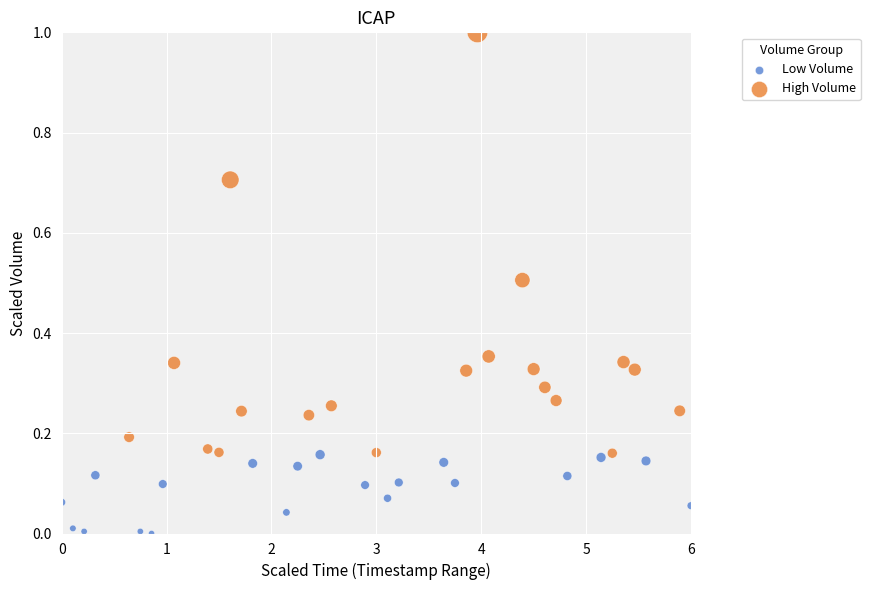

Which series has the largest Y range (max minus min)?

High Volume